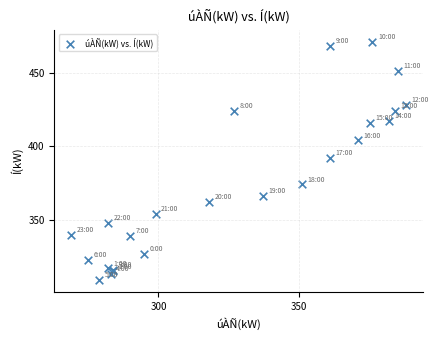

What Y value in the scatter plot is closest to 390?

392